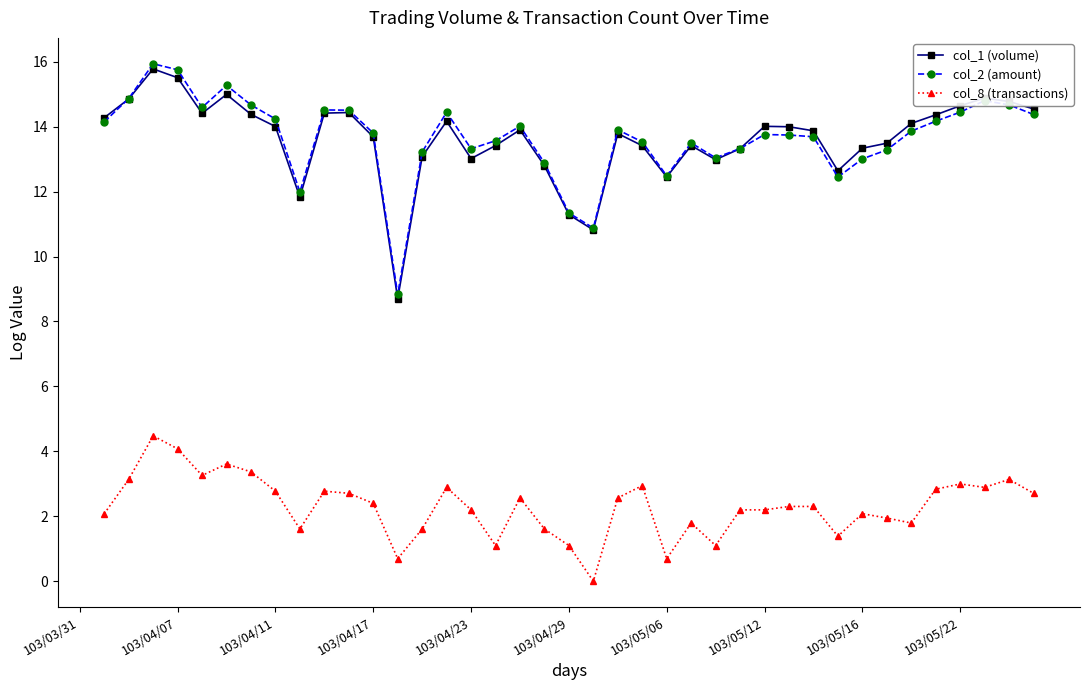

How many values in the col_8 (transactions) series are below 2?

13